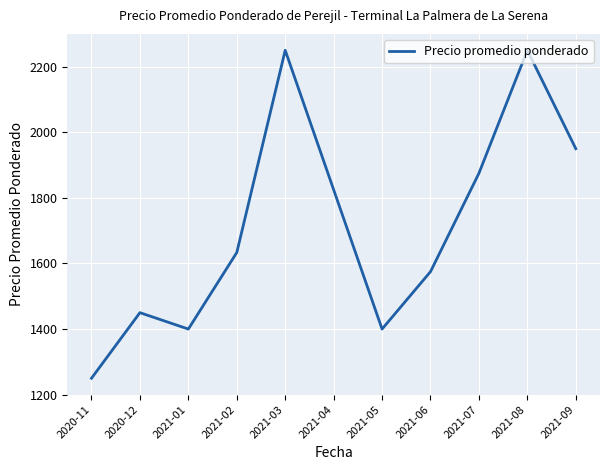

What is the smallest value displayed?

1250.0